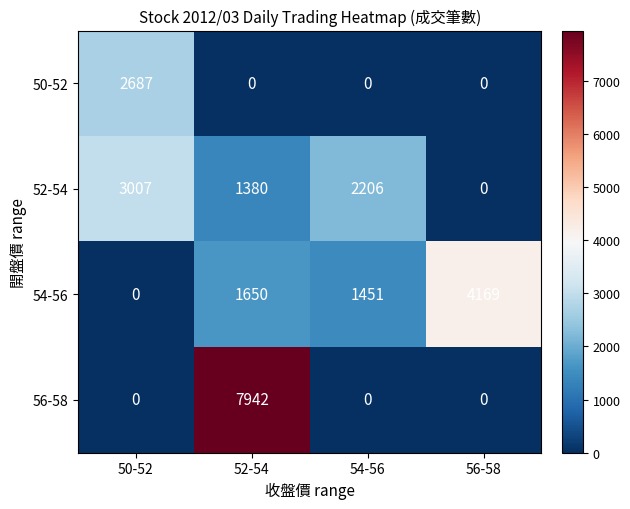

Which series changed the most between 50-52 and 56-58?

54-56